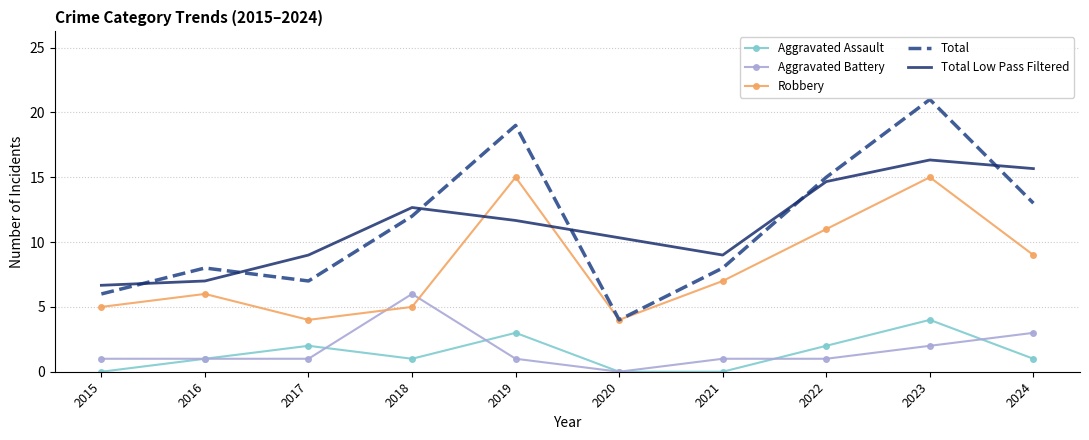

What is the total value across all series at 2017?

23.0